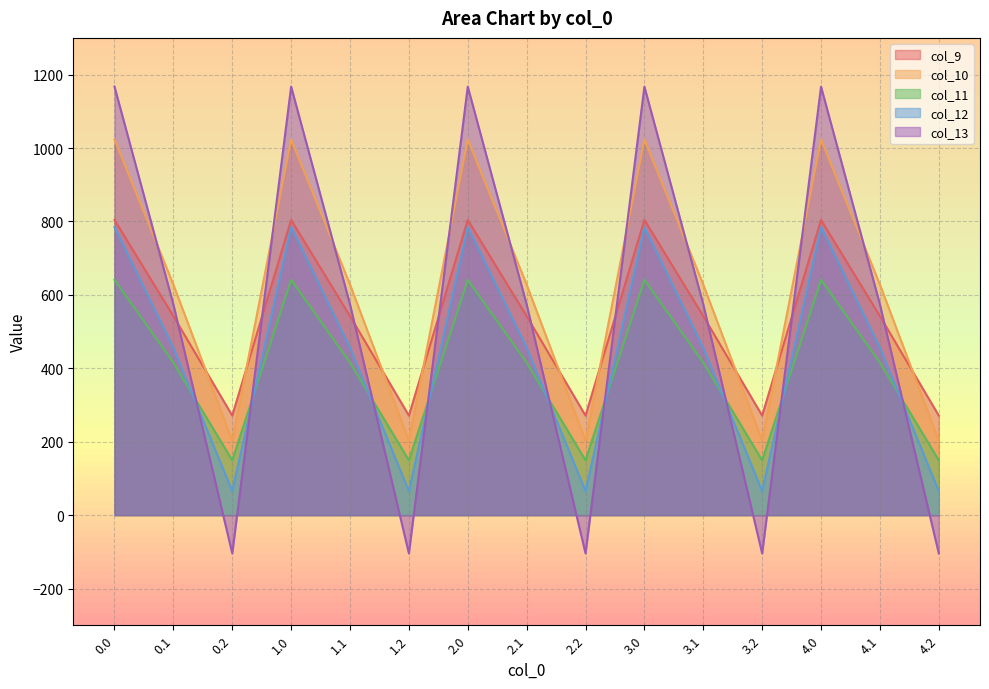

Which category has the lowest value in the col_9 series?

0.2